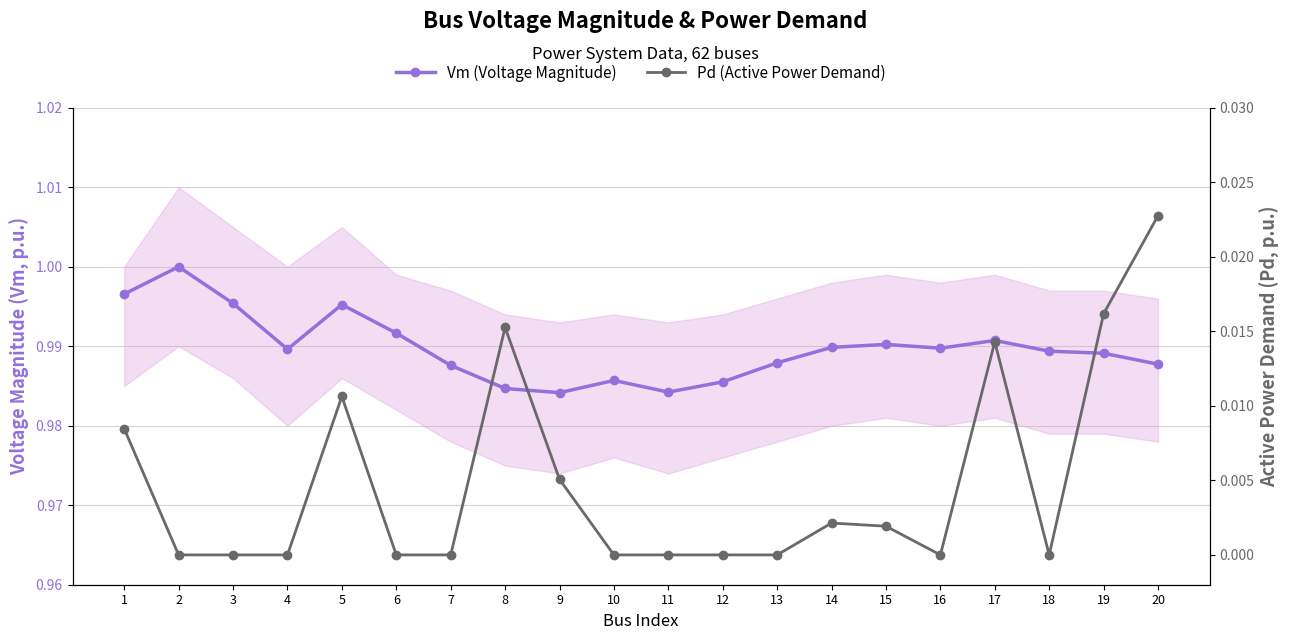

Read the Vm (Voltage Magnitude) value at 16.

1.0